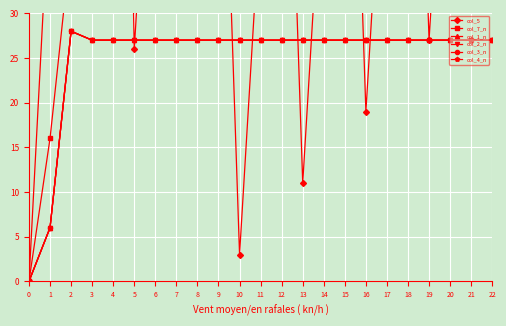

Is this an area chart (filled region under the line)?

No